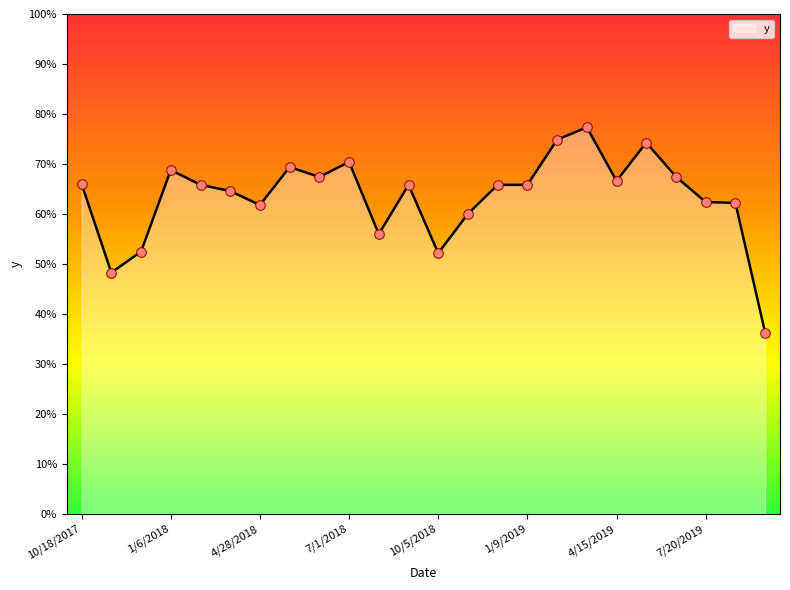

Is this an area chart (filled region under the line)?

Yes